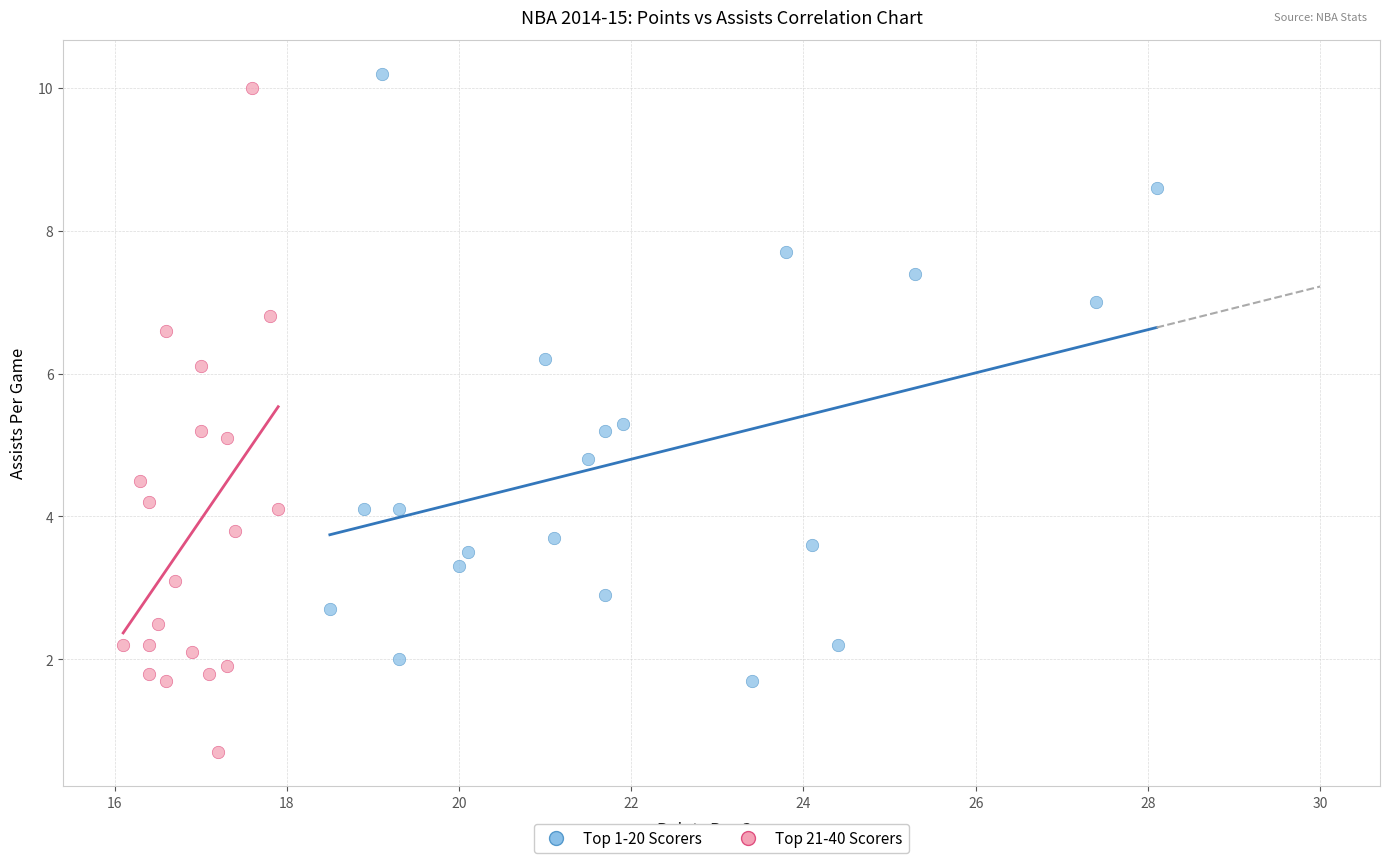

Which series reaches the minimum Y coordinate?

Top 21-40 Scorers